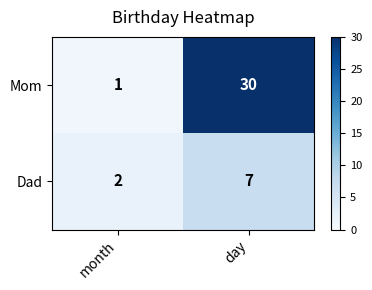

True or false: Mom has a value of 1 at month.

True